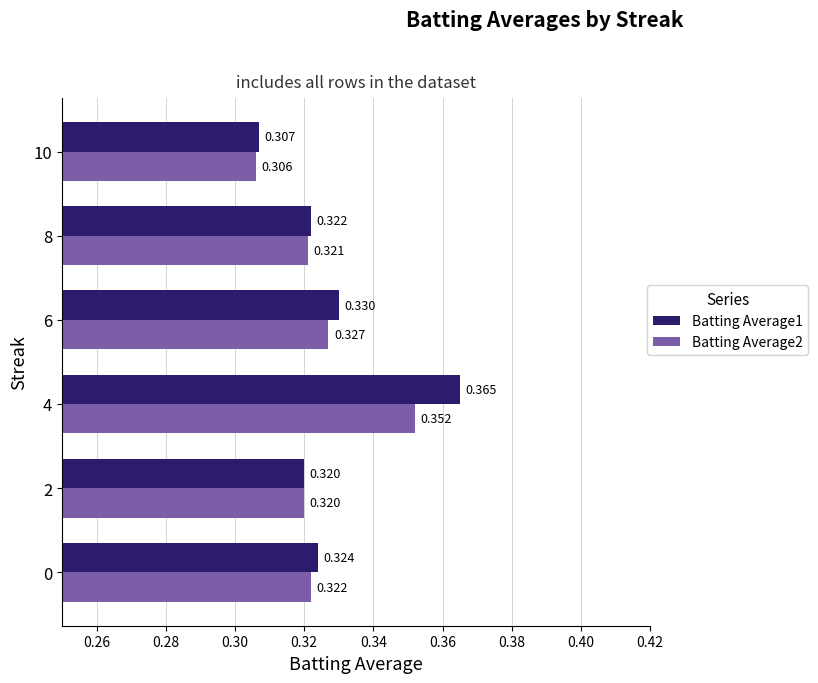

What is the sum of all Batting Average2 values?

1.9